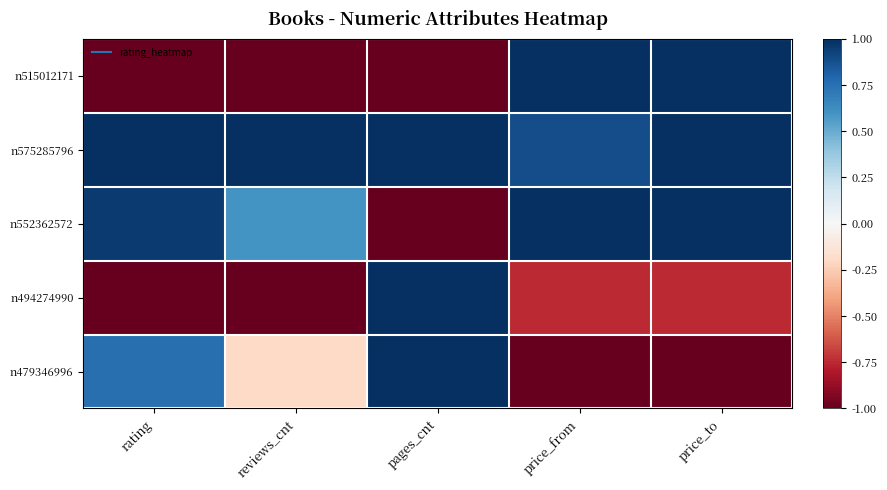

Which category has the lowest value across all series?

rating